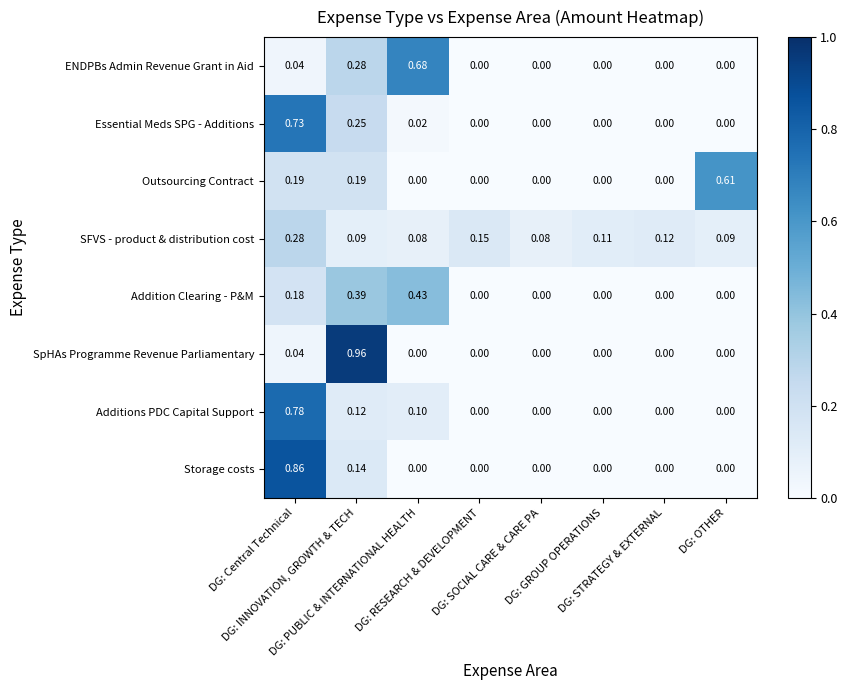

How many Additions PDC Capital Support values are between 0 and 1?

8